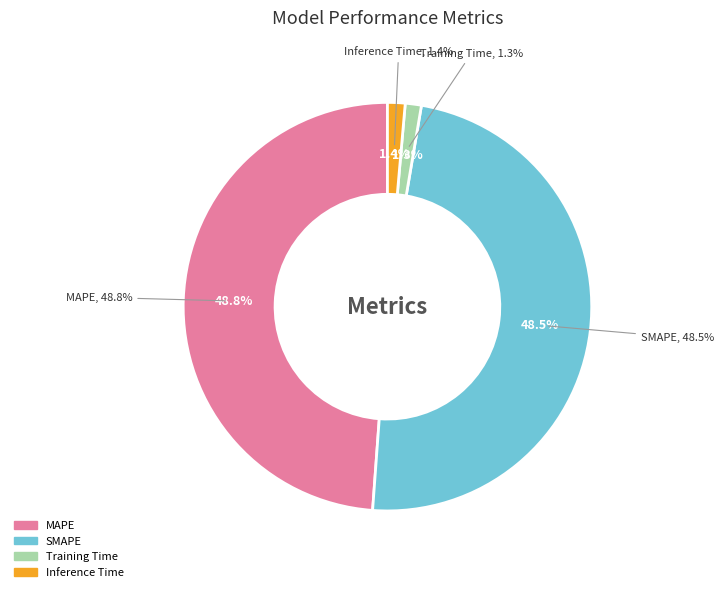

To the nearest percent, what is the combined percentage of Training Time and SMAPE?

50%